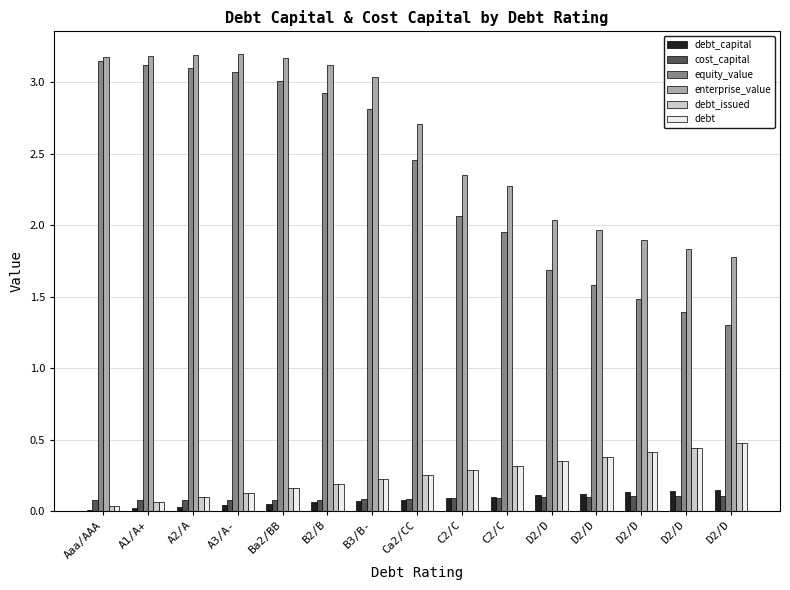

Does the chart contain stacked bars?

No